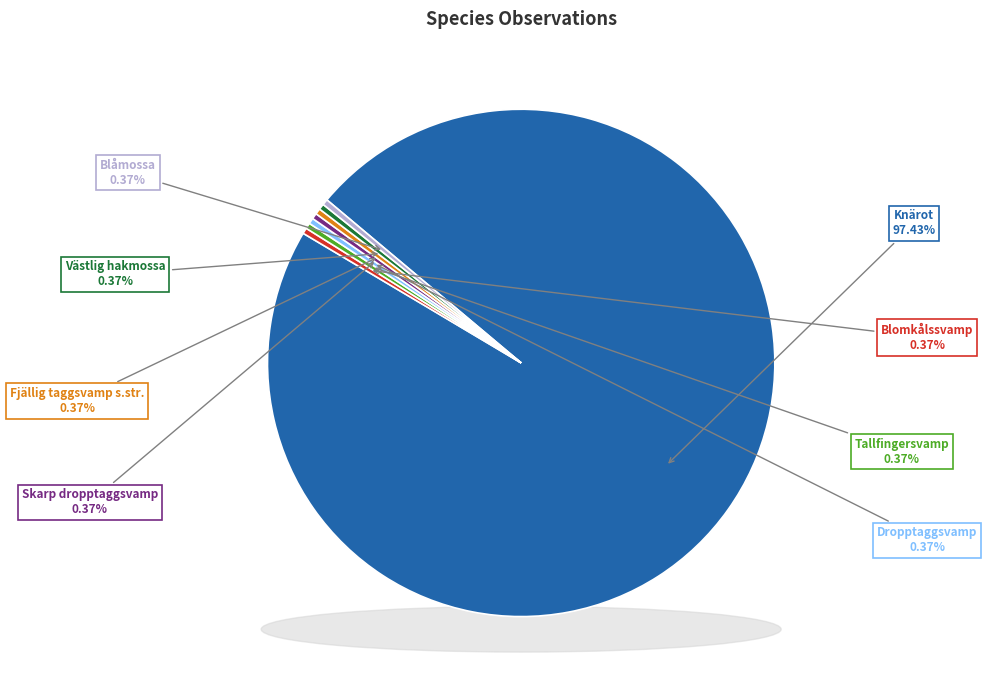

Is the sum of Dropptaggsvamp and Blåmossa greater than half?

No